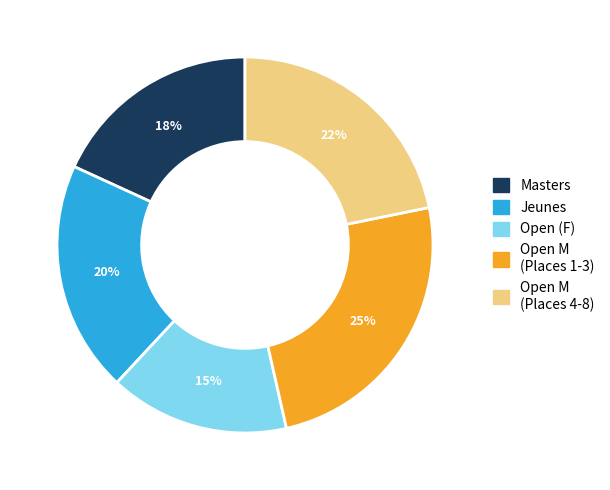

Is there a majority slice in this chart?

No